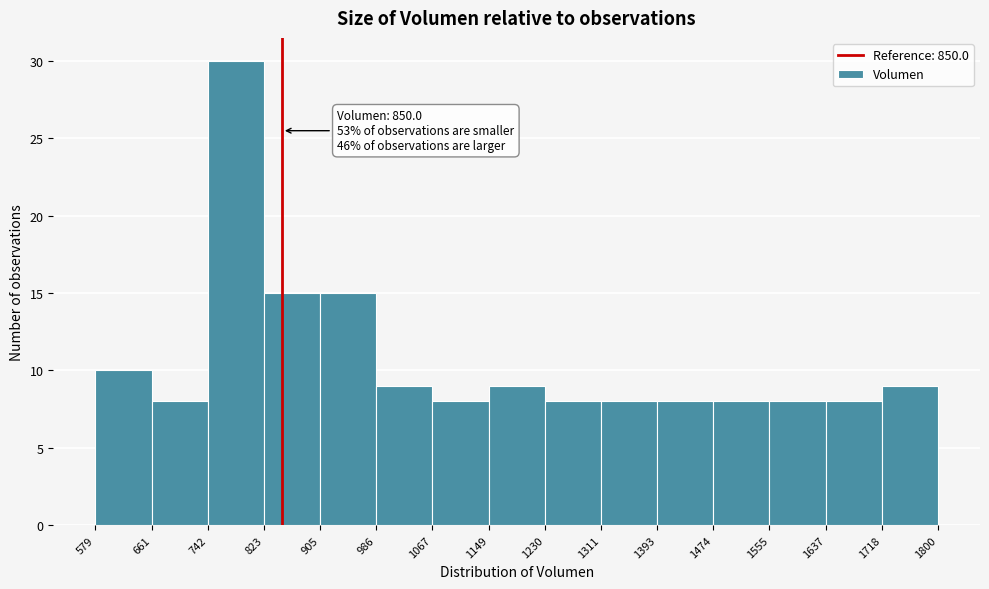

Over which range of the x-axis is the bar tallest?

742 to 823